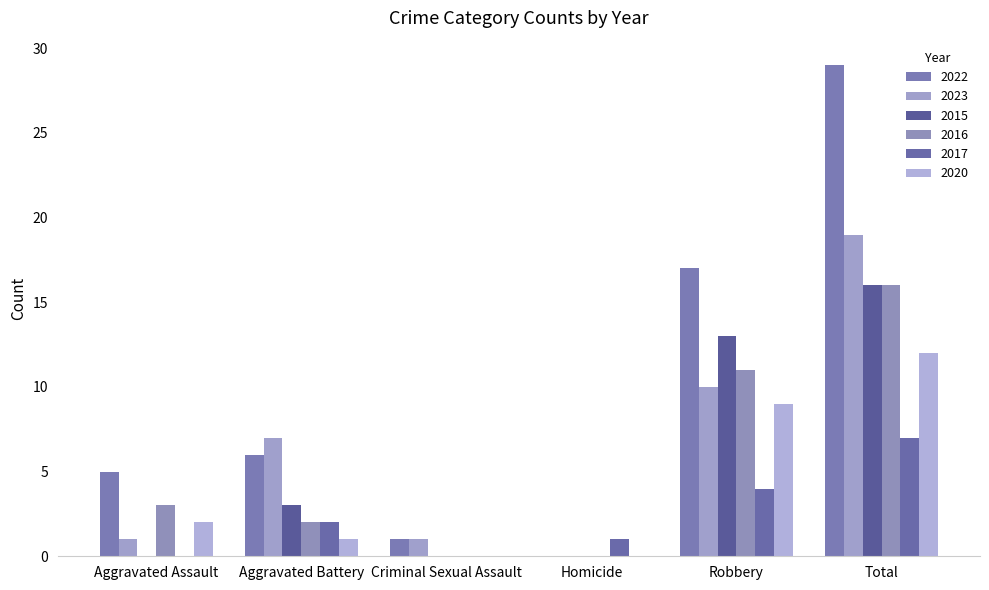

What is the value of the 2017 bar at the 5th from the left?

4